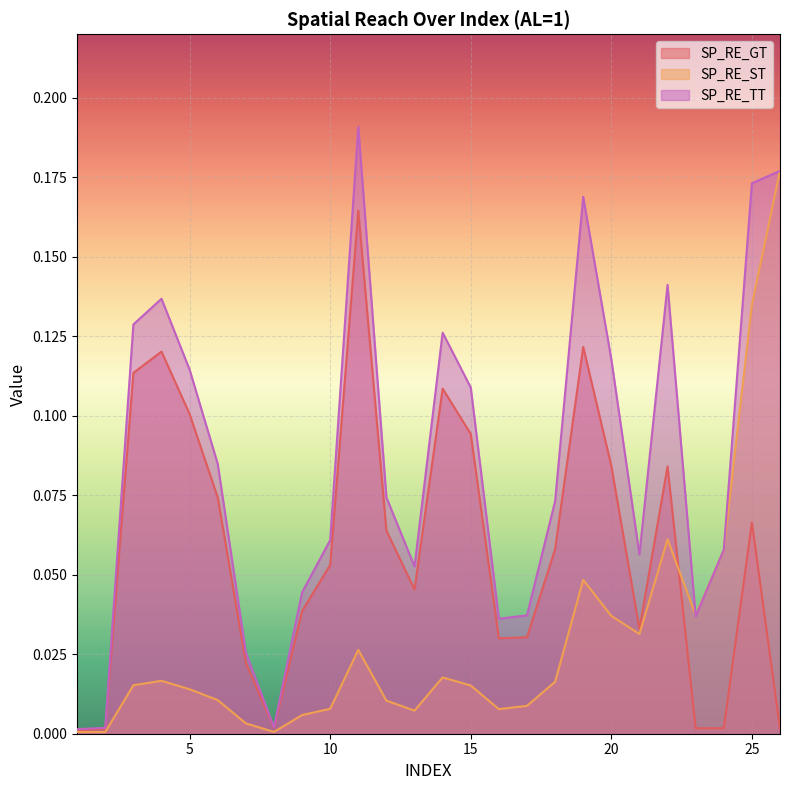

What is the value of the SP_RE_ST point at the 24th from the left?

0.1